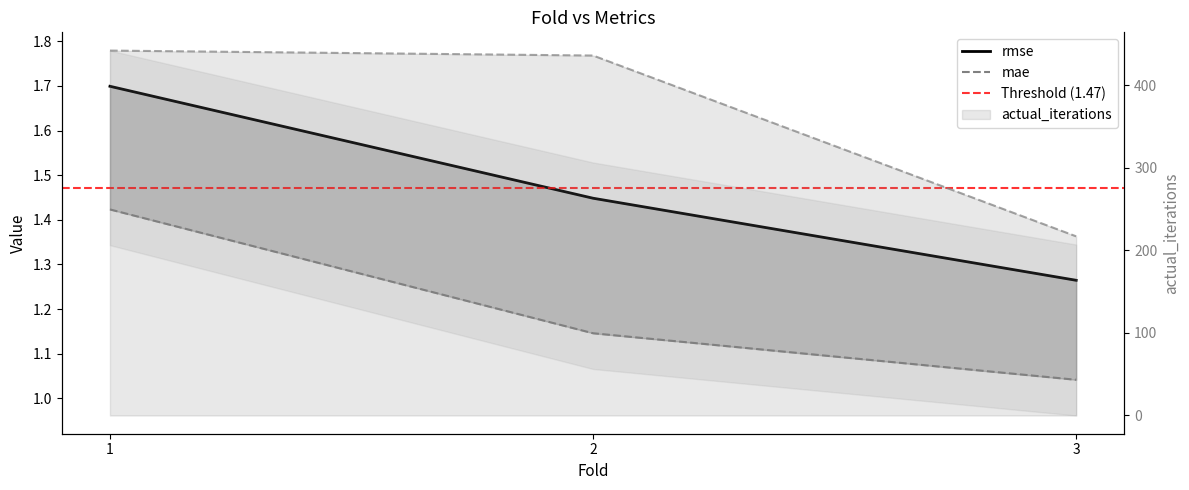

Between 1 and 2, which series saw the biggest shift?

actual_iterations